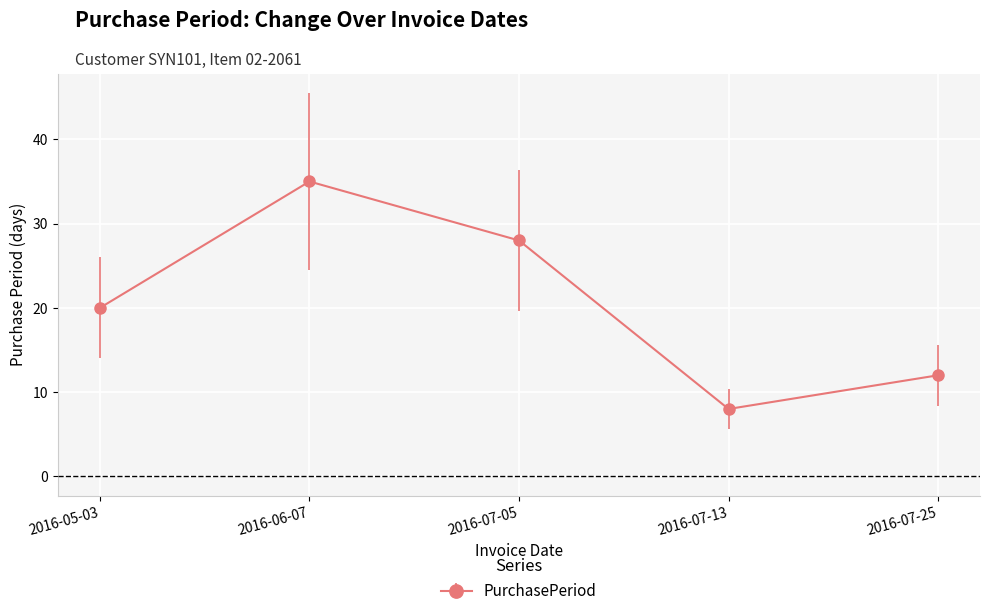

What is the label of the 1st point from the right?

2016-07-25